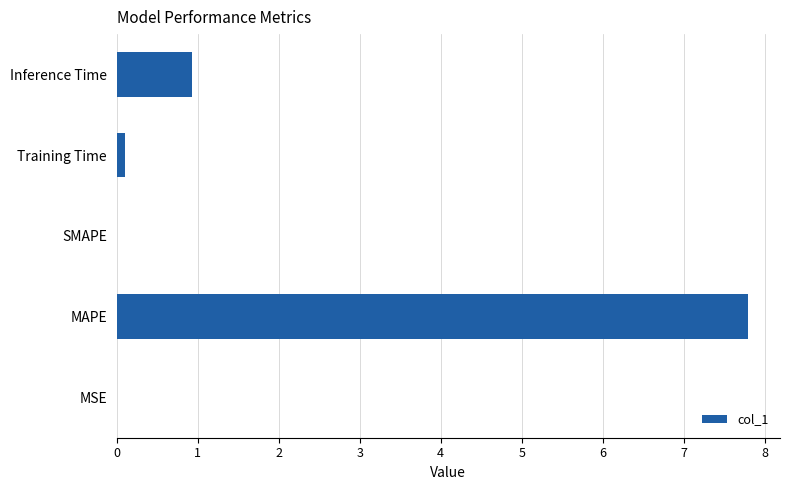

Are the bars horizontal?

Yes